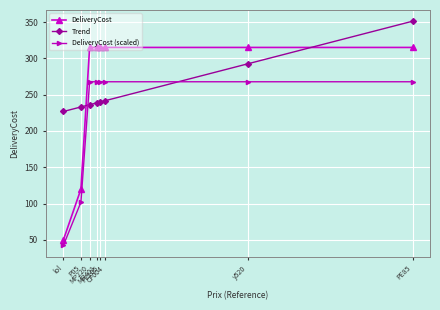

What is the difference between the maximum and minimum values in the DeliveryCost series?

265.0